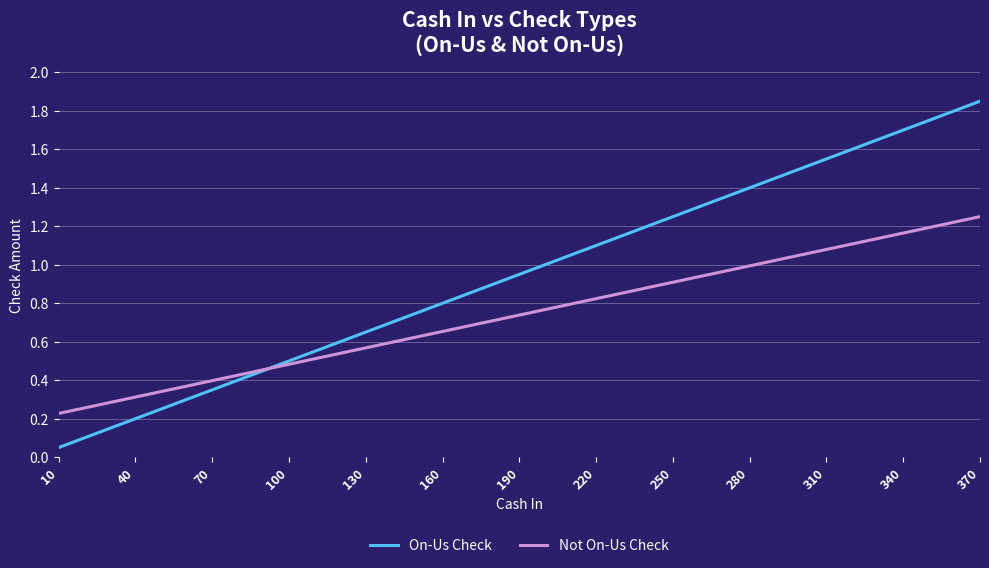

Which series has the largest total across all categories?

On-Us Check